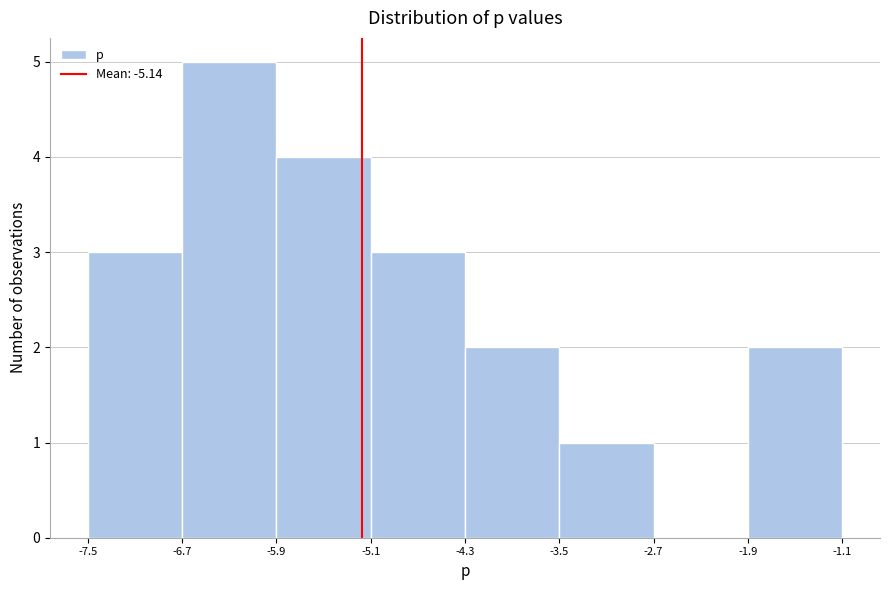

Reading left to right, list every bar in this chart as the range it spans on the x-axis followed by its height. The values are not printed on the chart, so give them approximately, as read against the axis.

-7.5 to -6.7: 3
-6.7 to -5.9: 5
-5.9 to -5.1: 4
-5.1 to -4.3: 3
-4.3 to -3.5: 2
-3.5 to -2.7: 1
-2.7 to -1.9: 0
-1.9 to -1.1: 2